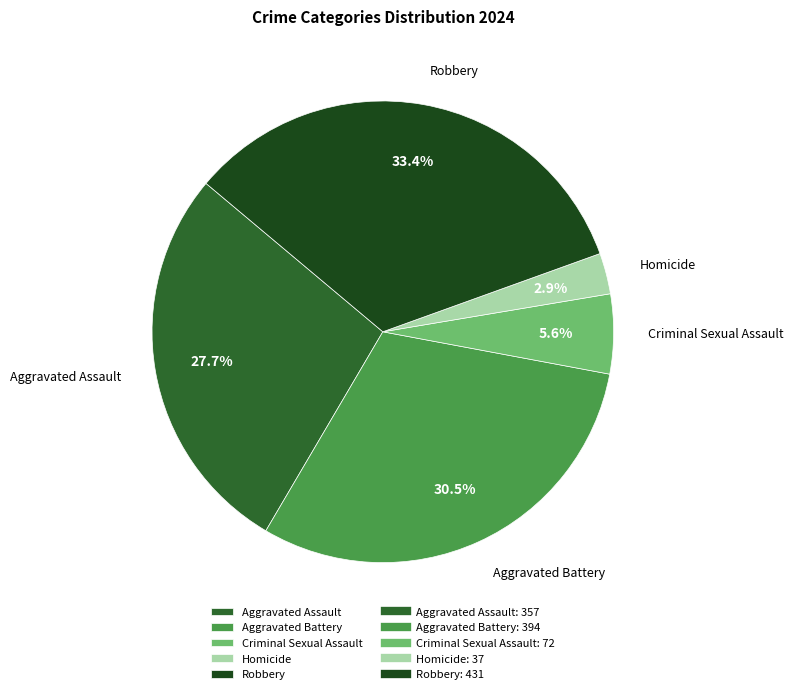

Does any single category account for the majority?

No